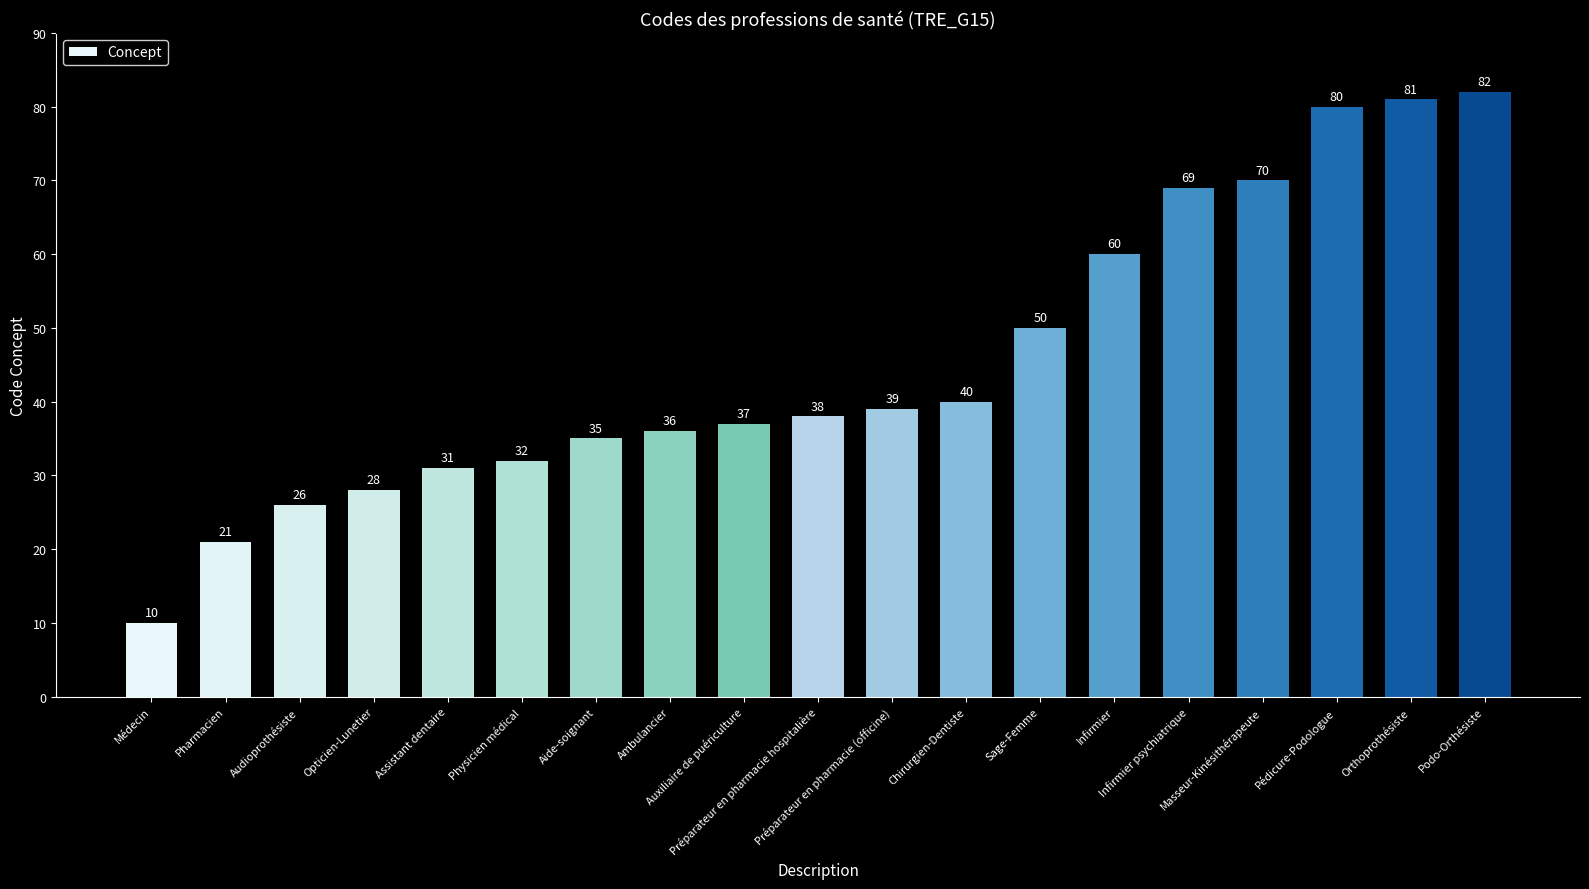

Read the value at Préparateur en pharmacie (officine), to the nearest 5.

40